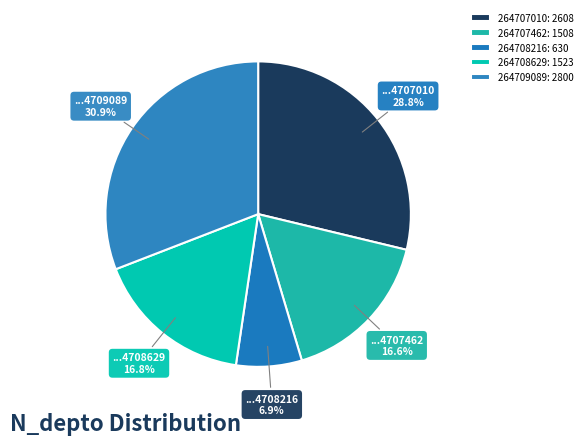

Approximately how many times larger is the value at 264708629 compared to 264709089?

0.5